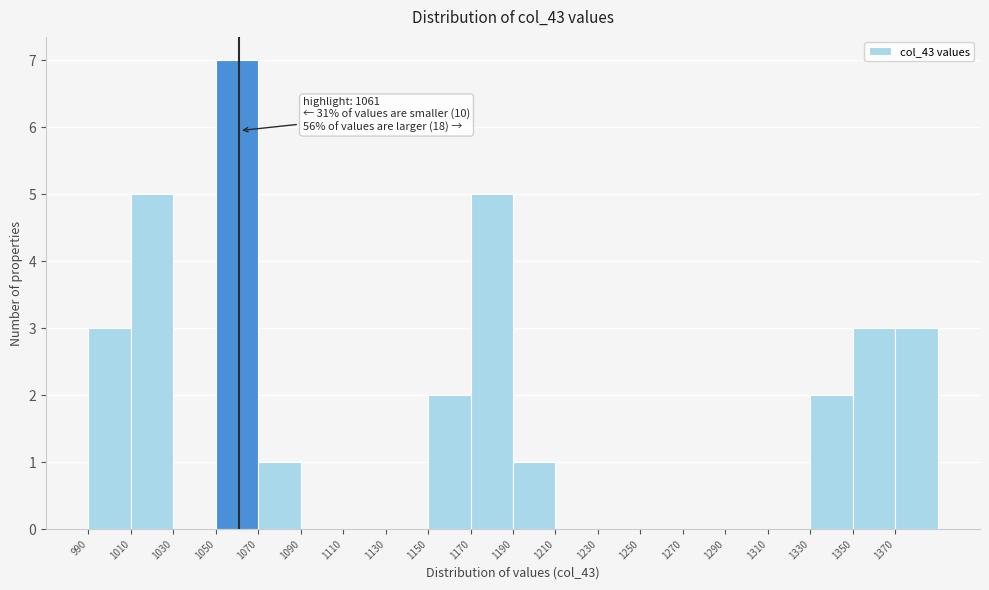

Which range on the x-axis has the tallest bar?

1050 to 1070